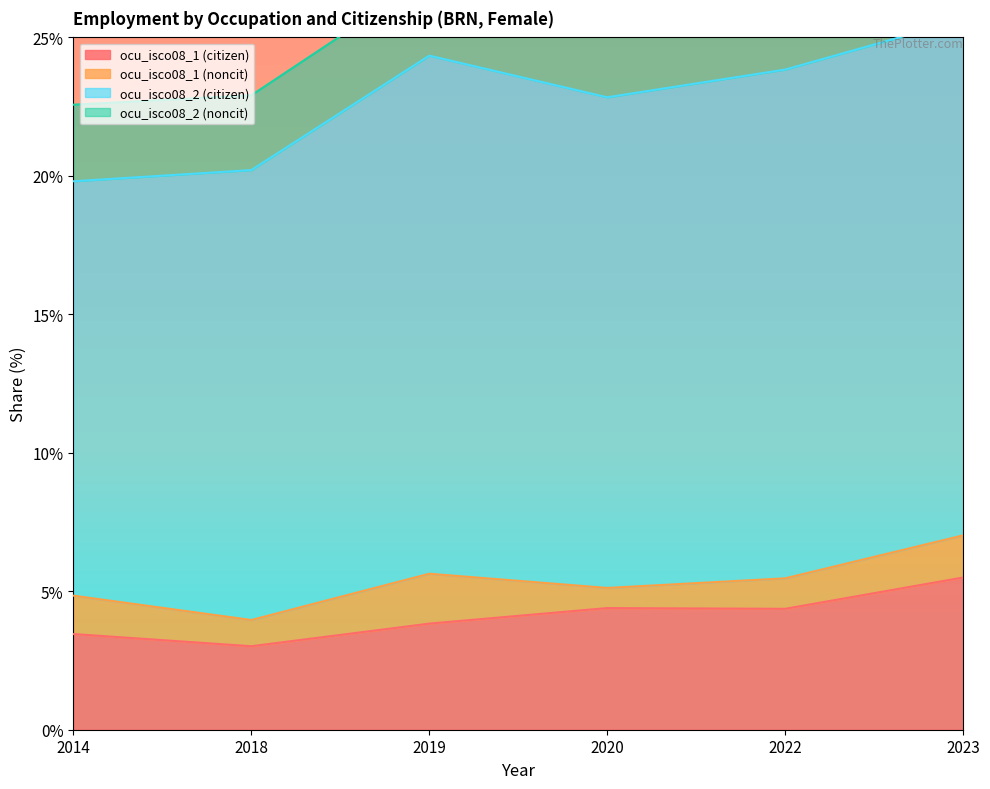

Which has a higher value, 2020 or 2023?

2023